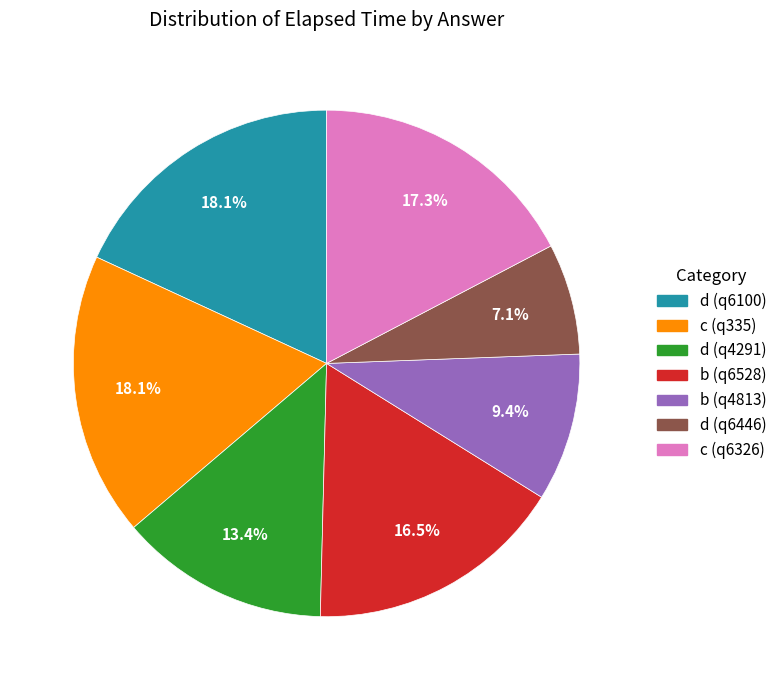

What is the smallest slice in the pie chart?

d (q6446)